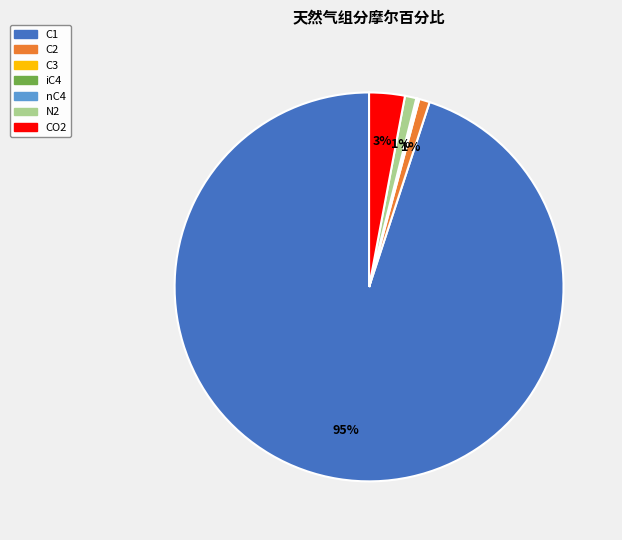

True or false: CO2 accounts for 3% of the total.

True